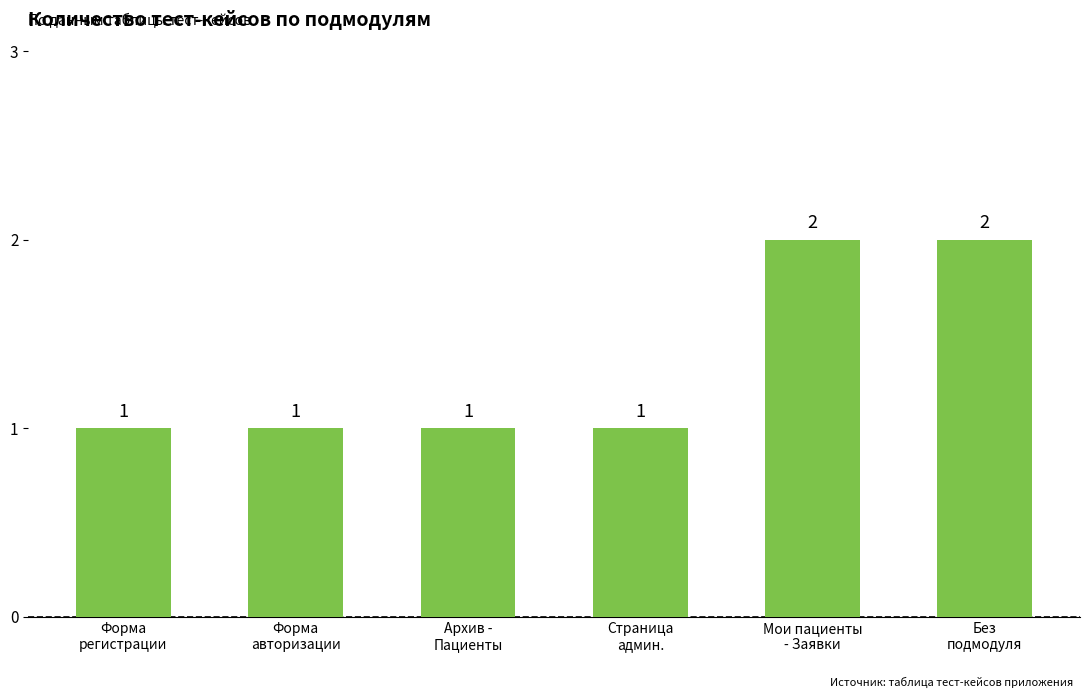

What is the difference between the maximum and minimum values?

1